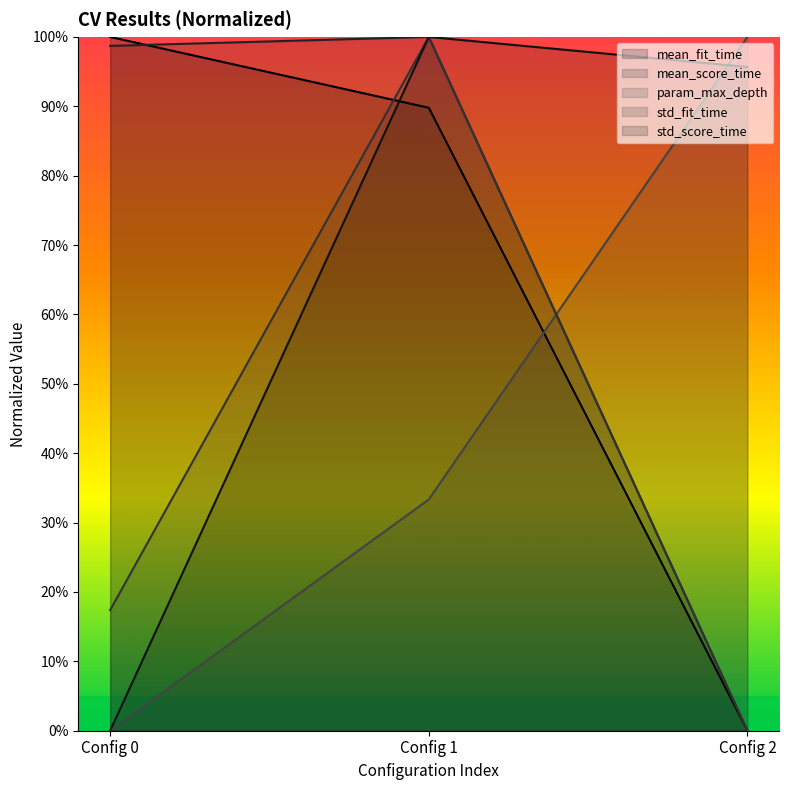

Reading left to right, what are all the values shown in this chart?

mean_fit_time: 1.0	0.9	0.0
mean_score_time: 1.0	1.0	0.0
param_max_depth: 0.0	0.3	1.0
std_fit_time: 0.2	1.0	0.0
std_score_time: 0.0	1.0	1.0